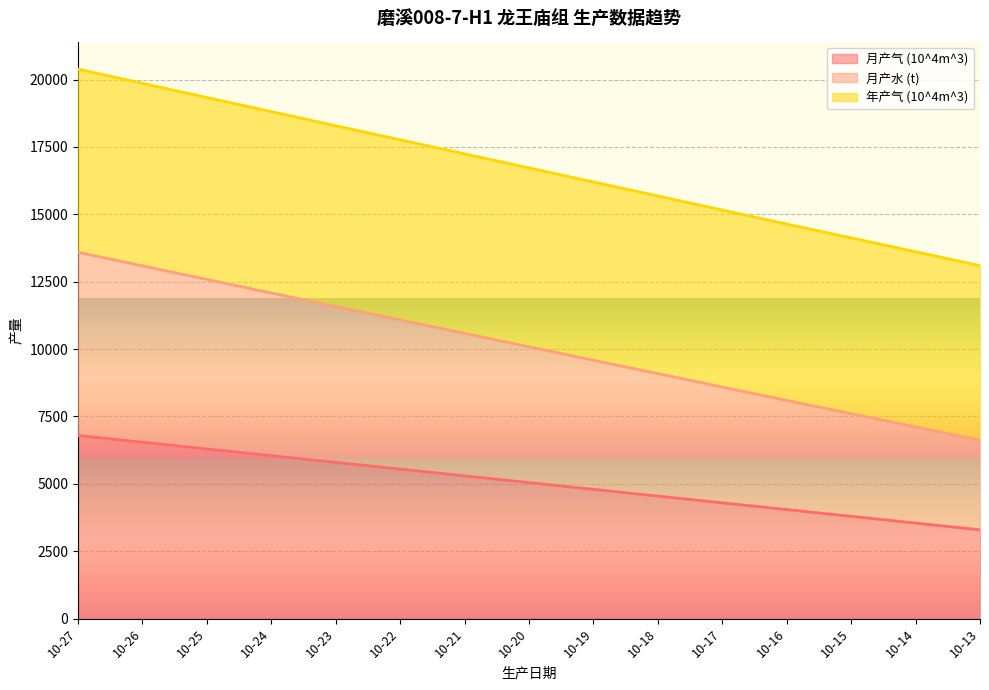

How many series are shown in this chart?

3